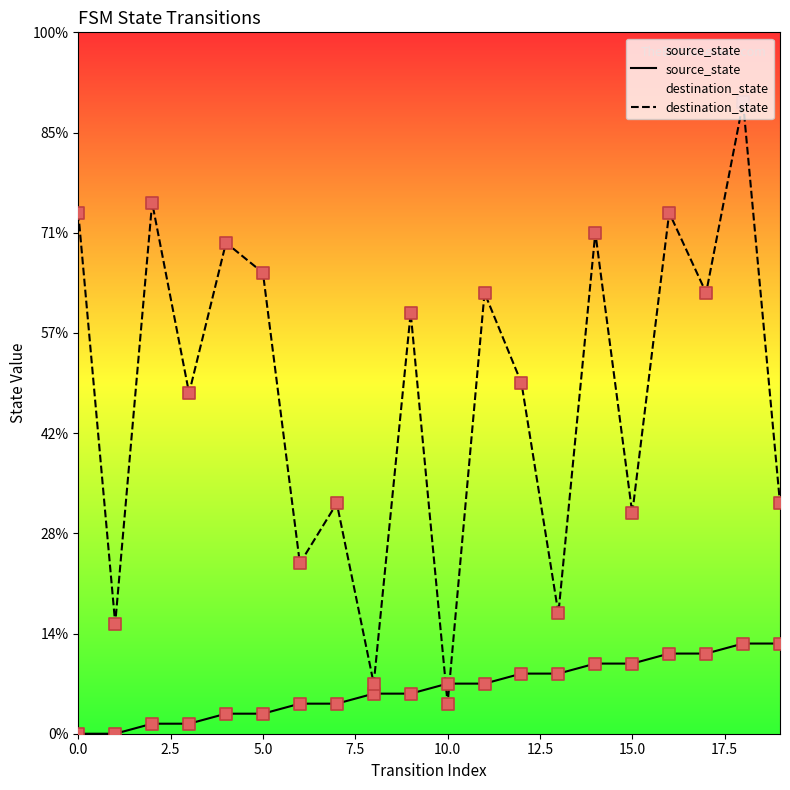

Which series has the largest total across all categories?

destination_state